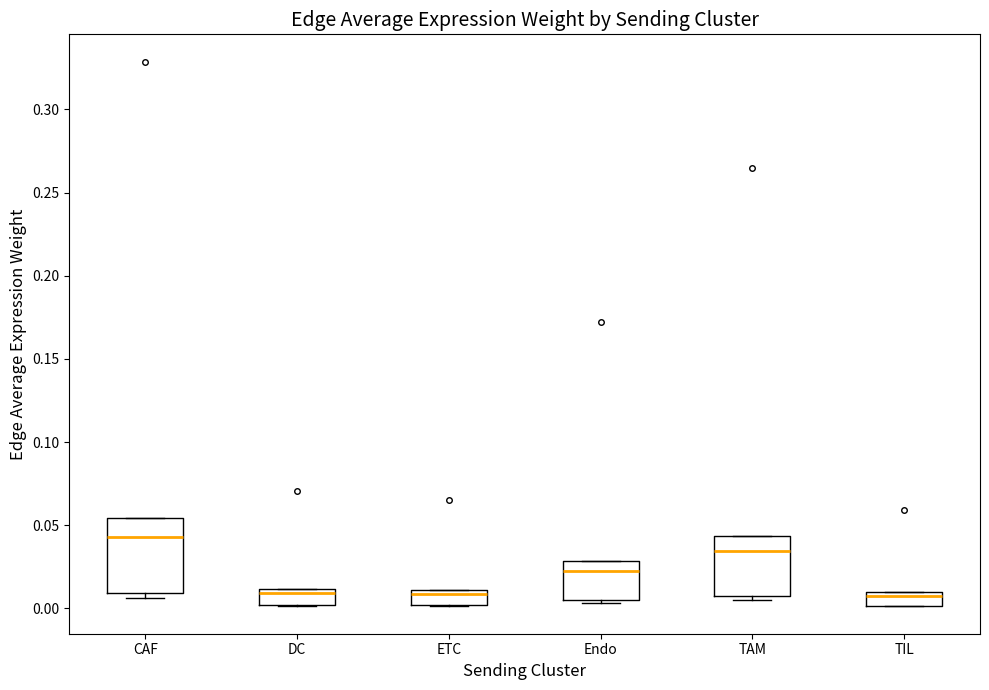

Which box is the tallest, from its lower edge to its upper edge?

CAF